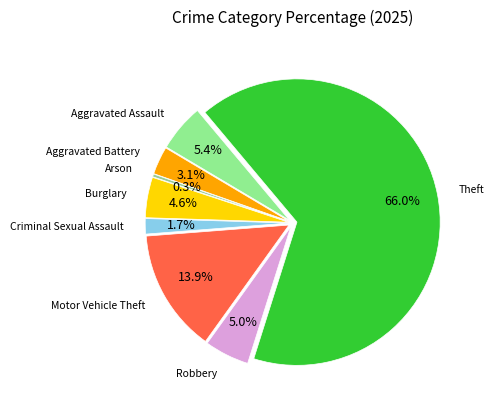

Which slice is the largest?

Theft